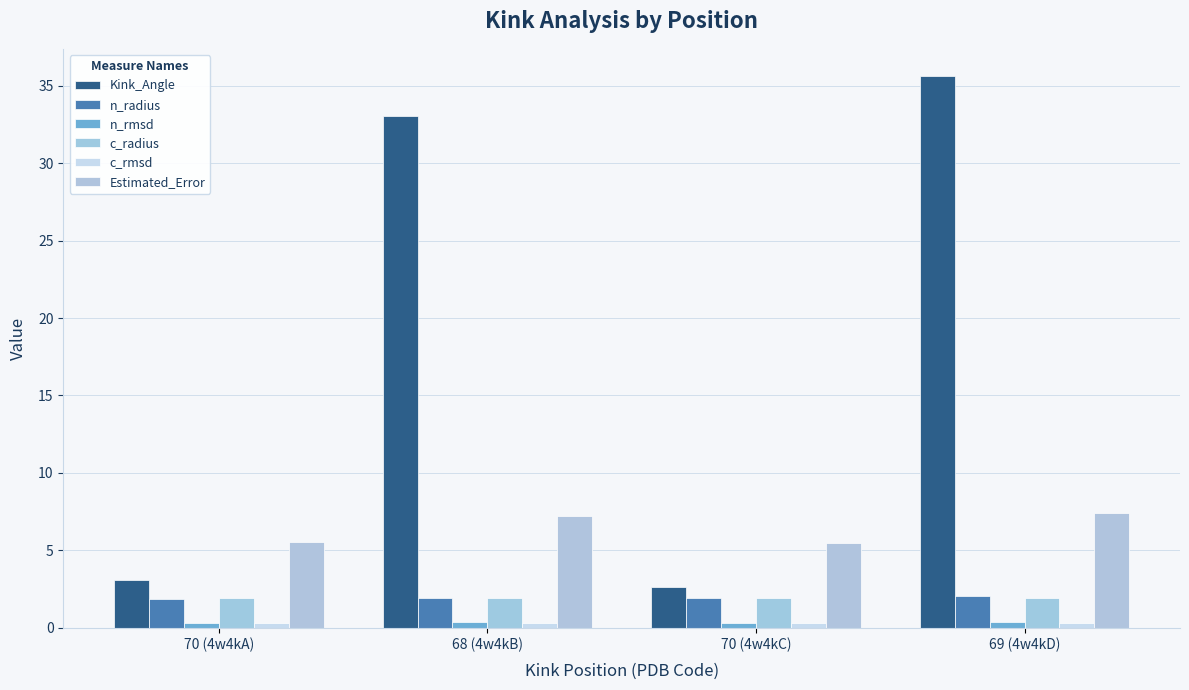

True or false: c_rmsd has a value of 0.3 at 69 (4w4kD).

True